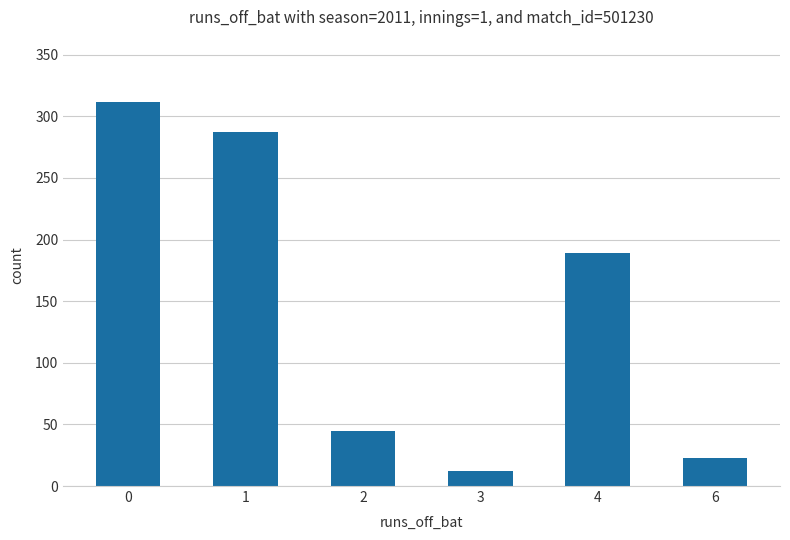

Are the bars horizontal?

No